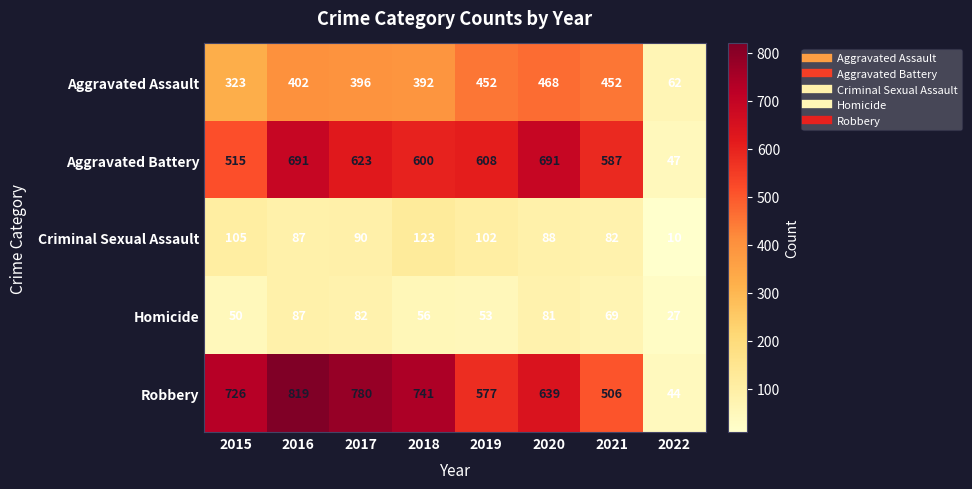

What is the difference between the Aggravated Battery values at 2017 and 2020?

68